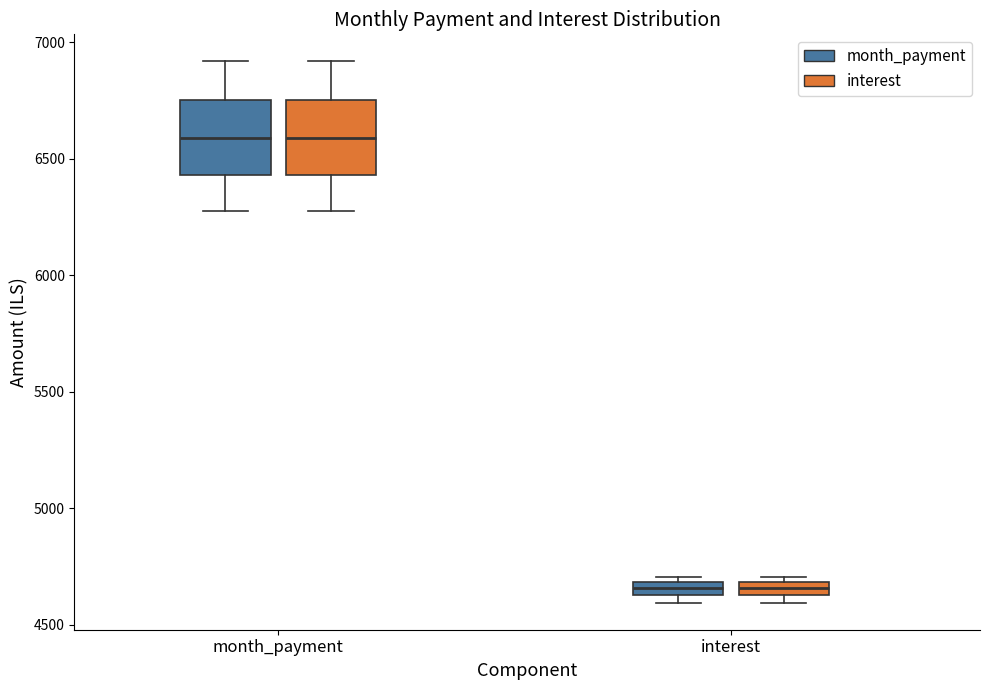

Where is the upper edge of the box for month_payment (month_payment) on the y-axis? The values are not printed on the chart, so give them approximately, as read against the axis.

6750